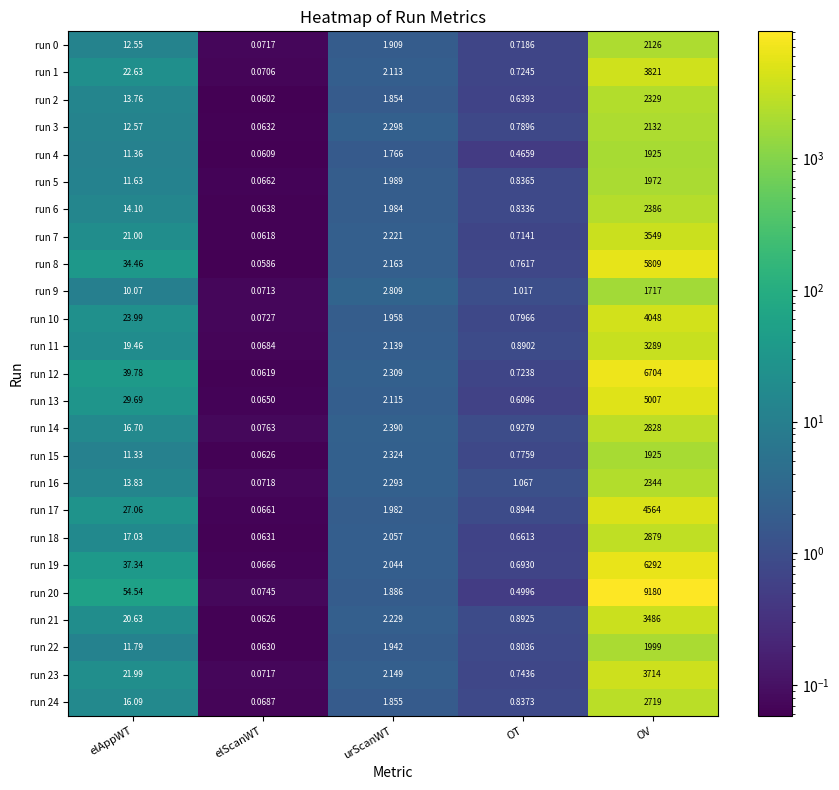

At which category is the sum across all series the highest?

OV